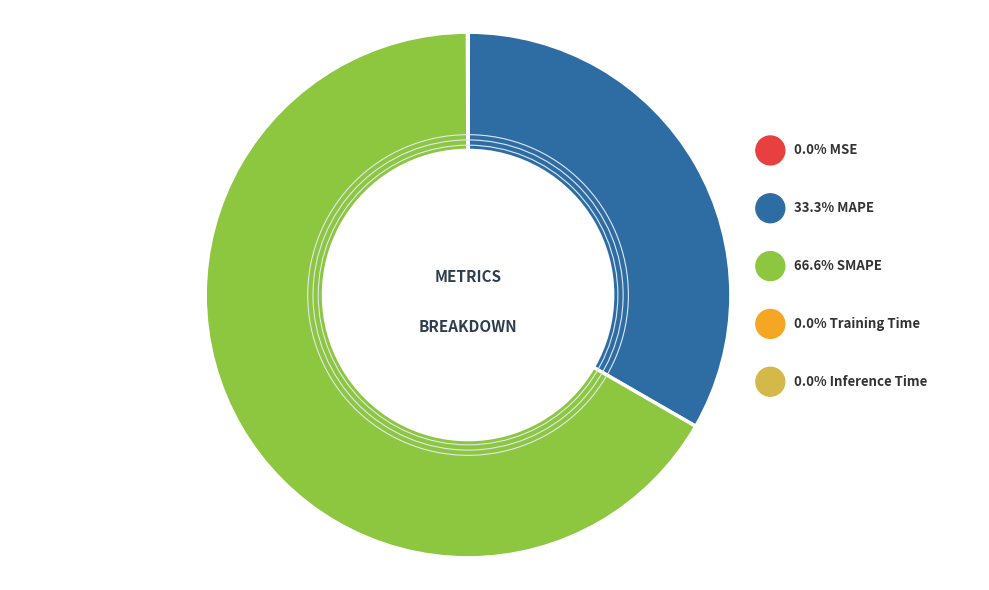

Is SMAPE the majority of the pie?

Yes